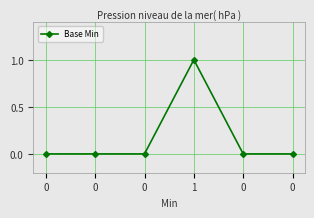

Count the values in the range 0 to 1.

6